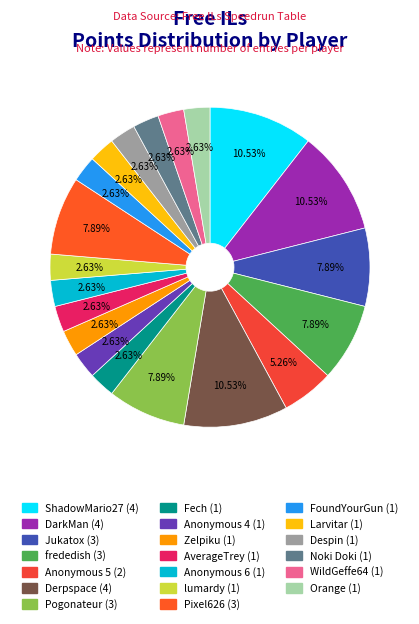

Is there any slice that represents more than half of the pie?

No